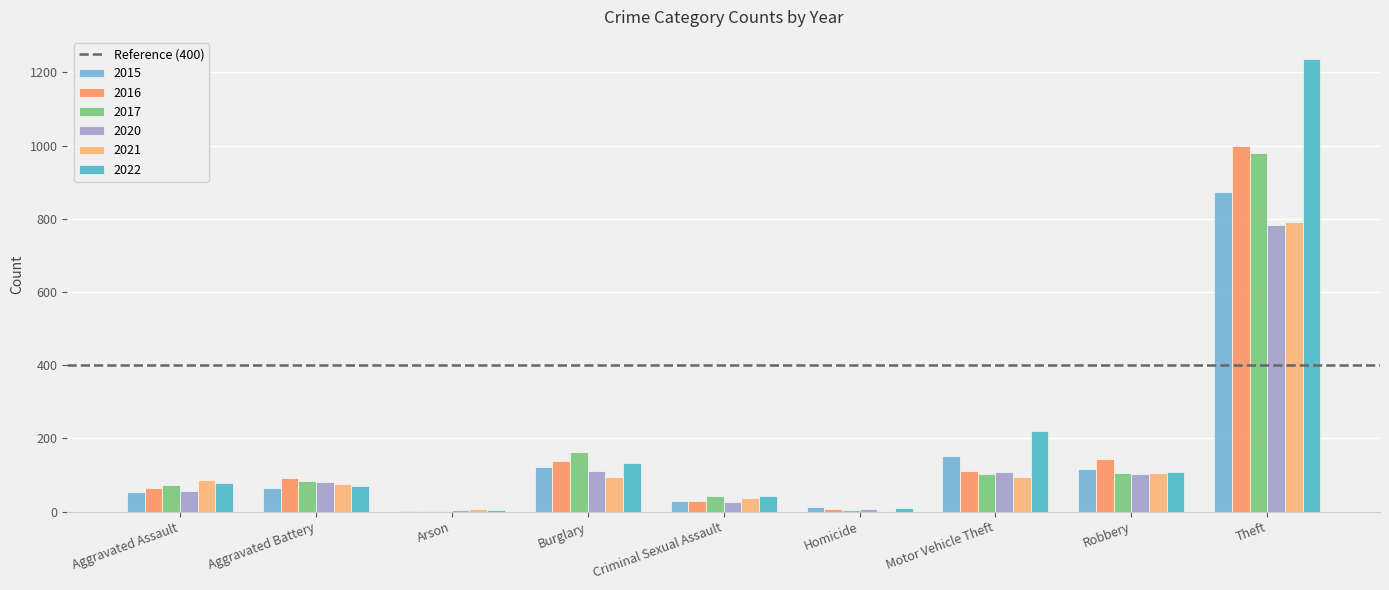

What is the value of the 2022 bar at the 4th from the left?

132